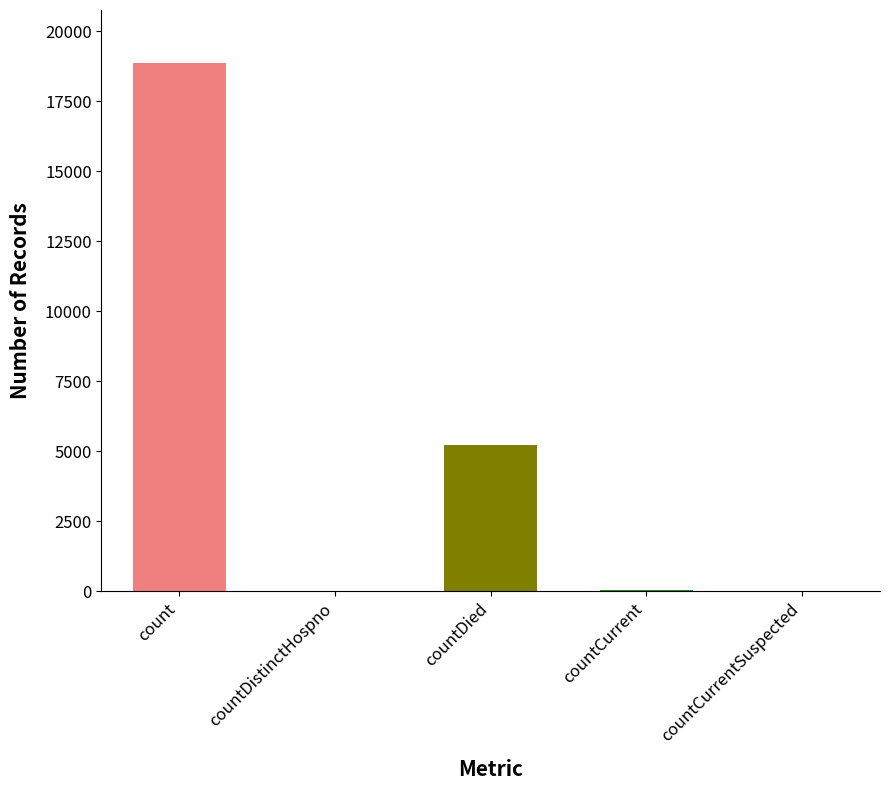

What is the label of the 1st bar from the right?

countCurrentSuspected